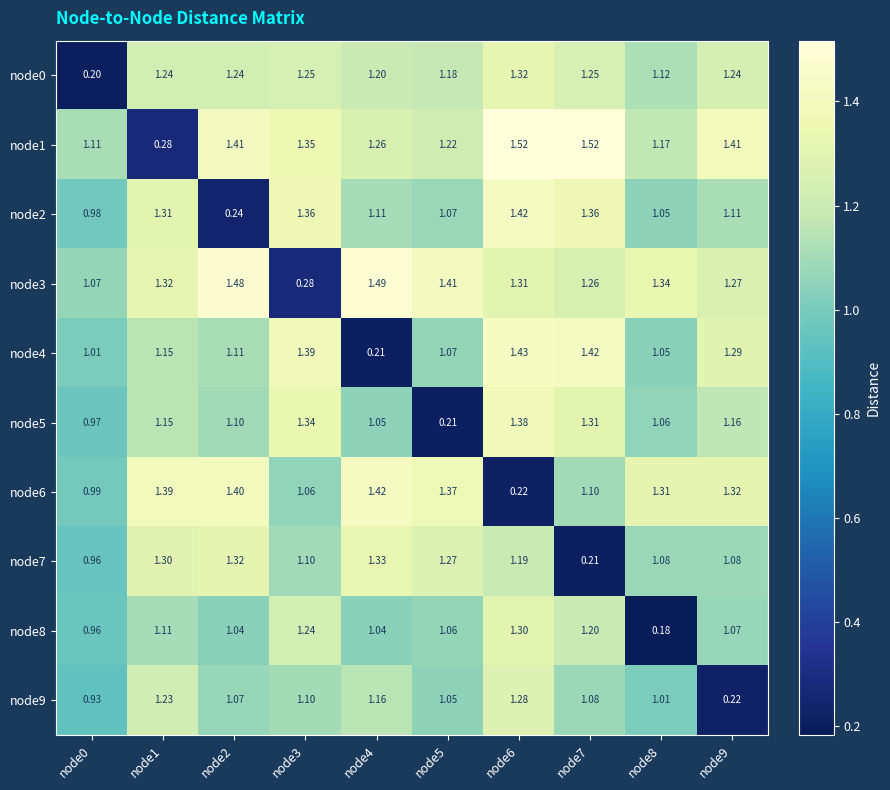

Is the value of node0 at node0 greater than the value of node4 at node2?

No